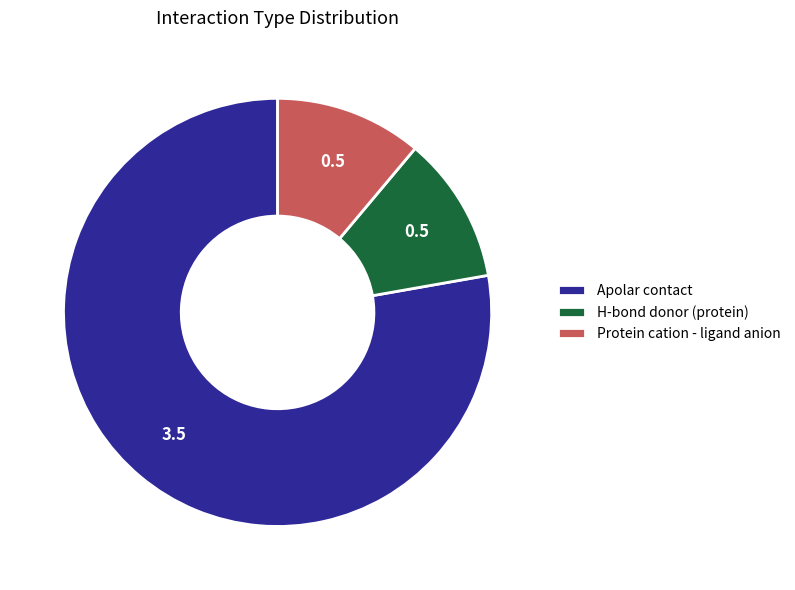

Combined, do Apolar contact and Protein cation - ligand anion account for over 50%?

Yes